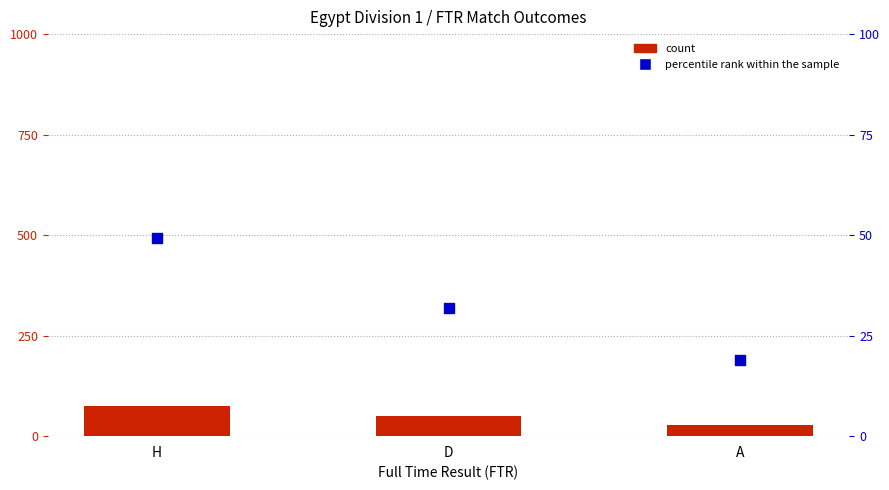

Which series reaches the minimum Y coordinate?

percentile rank within the sample